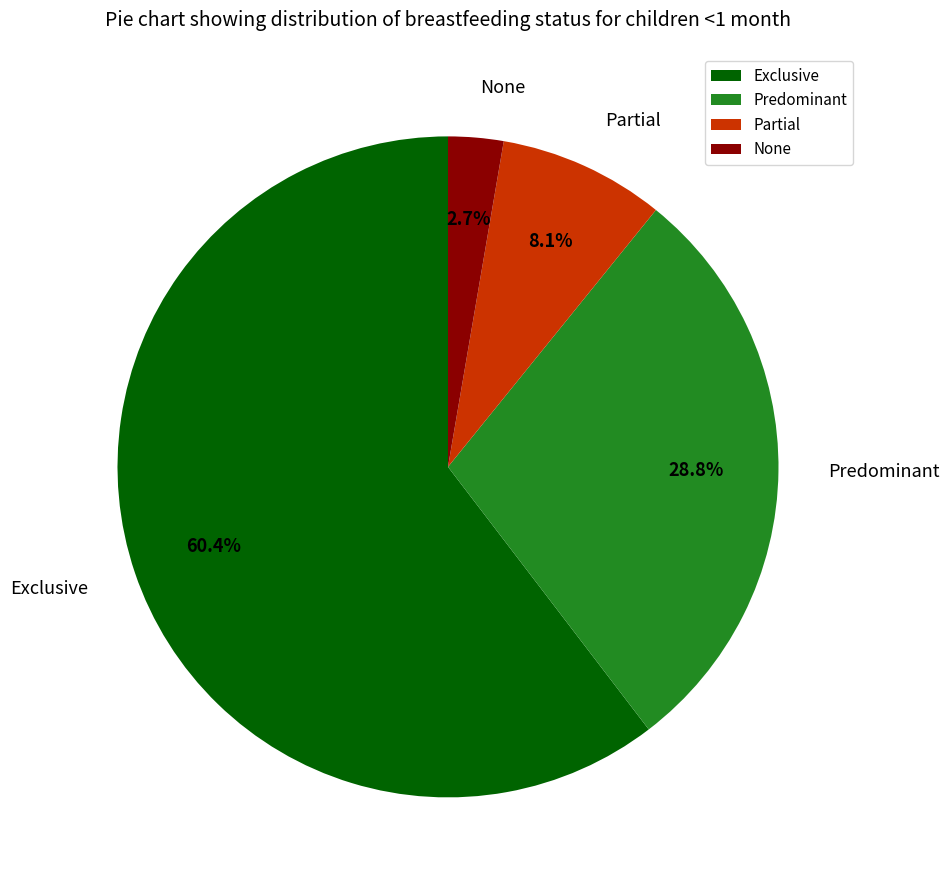

Count the number of slices in the pie.

4